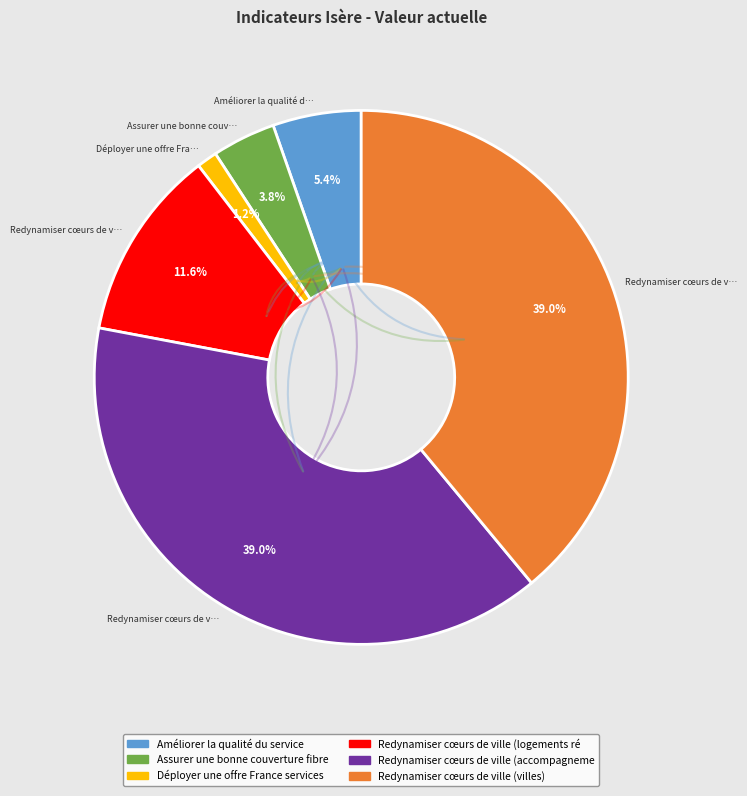

Is there a majority slice in this chart?

No